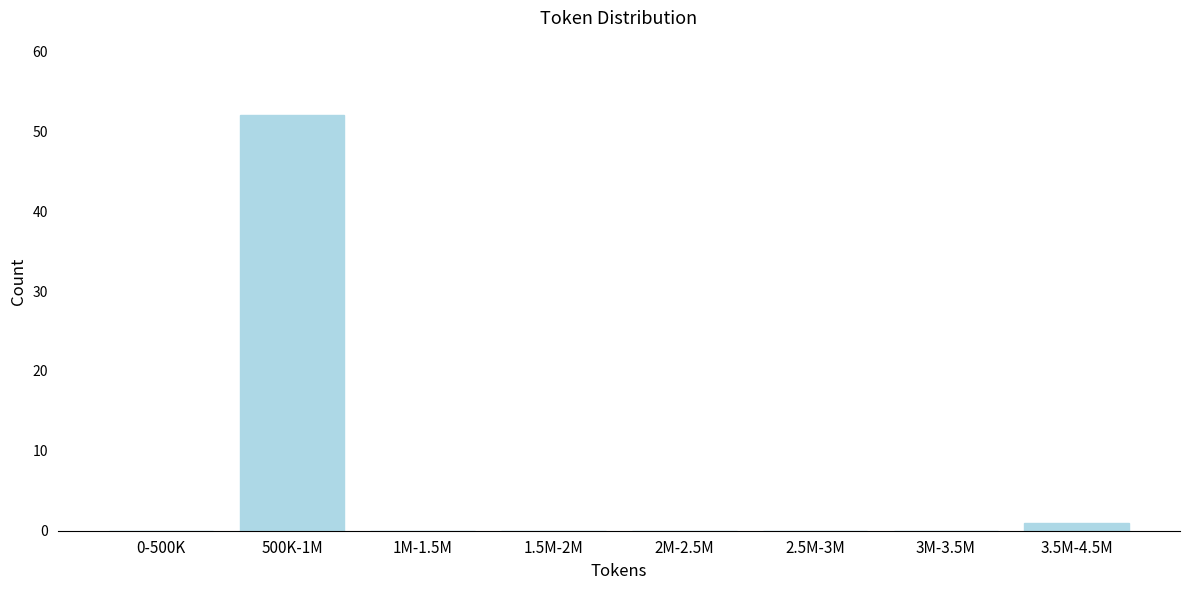

Reading left to right, what are all the values shown in this chart?

0-500K=0	500K-1M=52	1M-1.5M=0	1.5M-2M=0	2M-2.5M=0	2.5M-3M=0	3M-3.5M=0	3.5M-4.5M=1